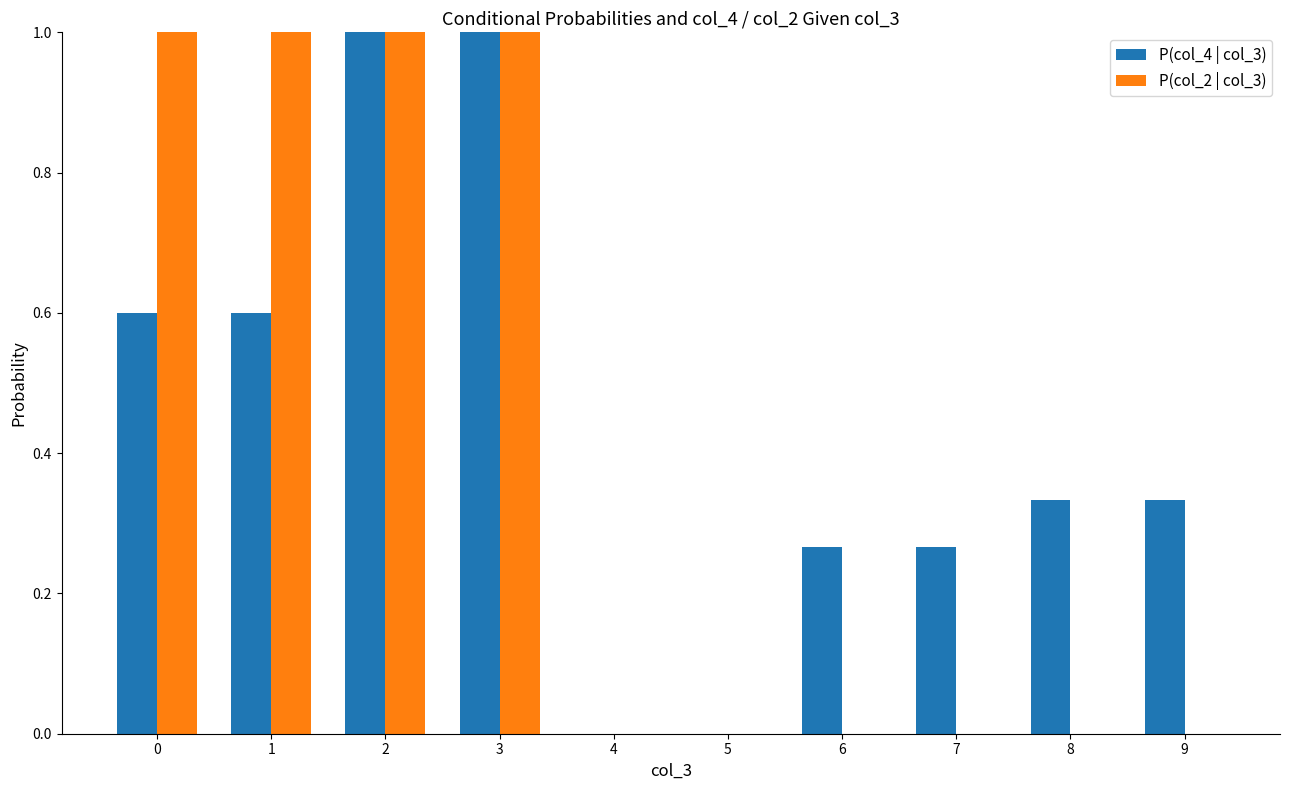

Which series has the largest total across all categories?

P(col_4 | col_3)